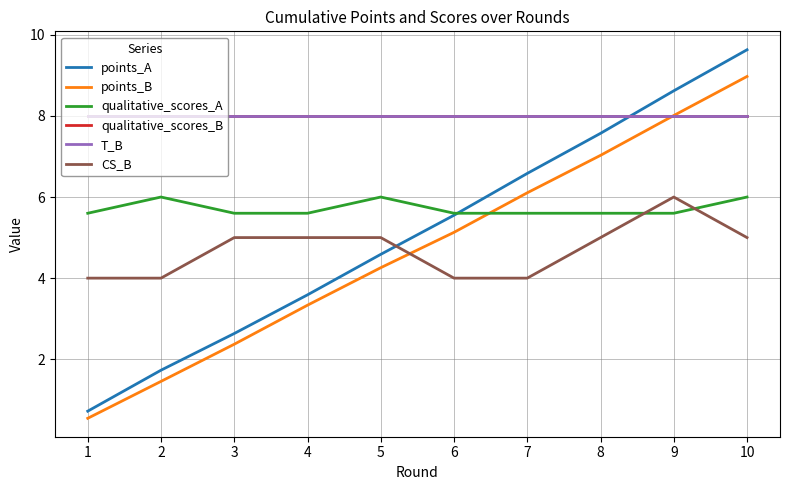

What is the difference between the highest and lowest values at 6?

4.0